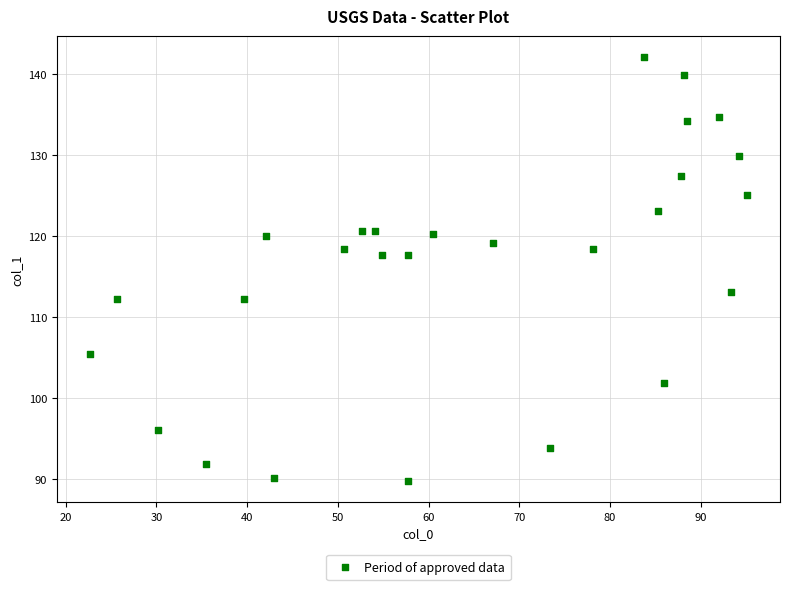

What is the range of X values (max minus min)?

72.5